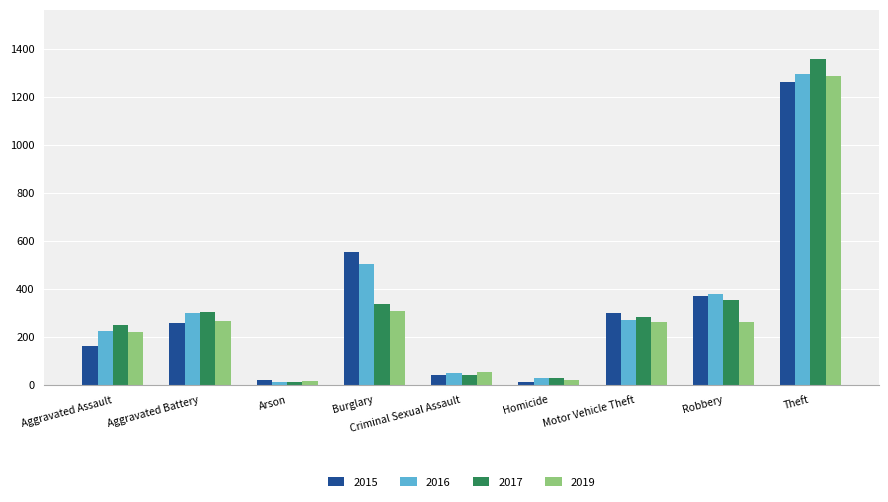

At which label is 2019 closest to 652?

Burglary